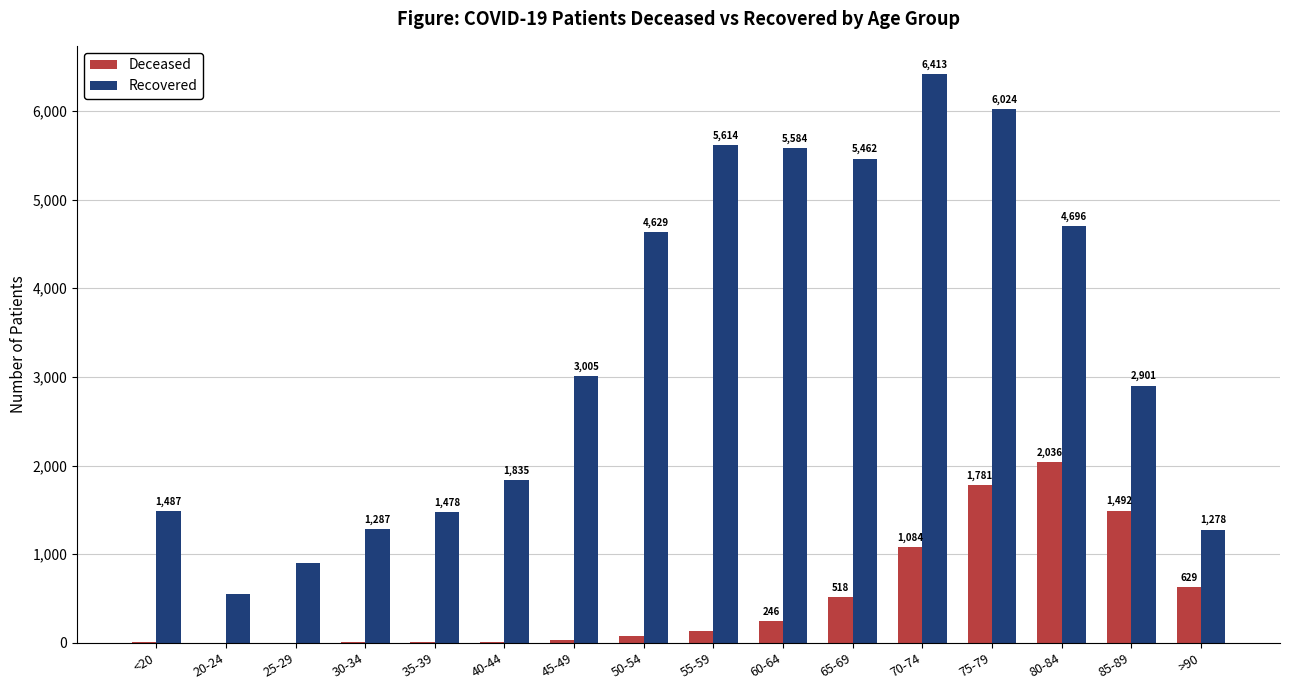

What is the maximum value shown in the chart?

6413